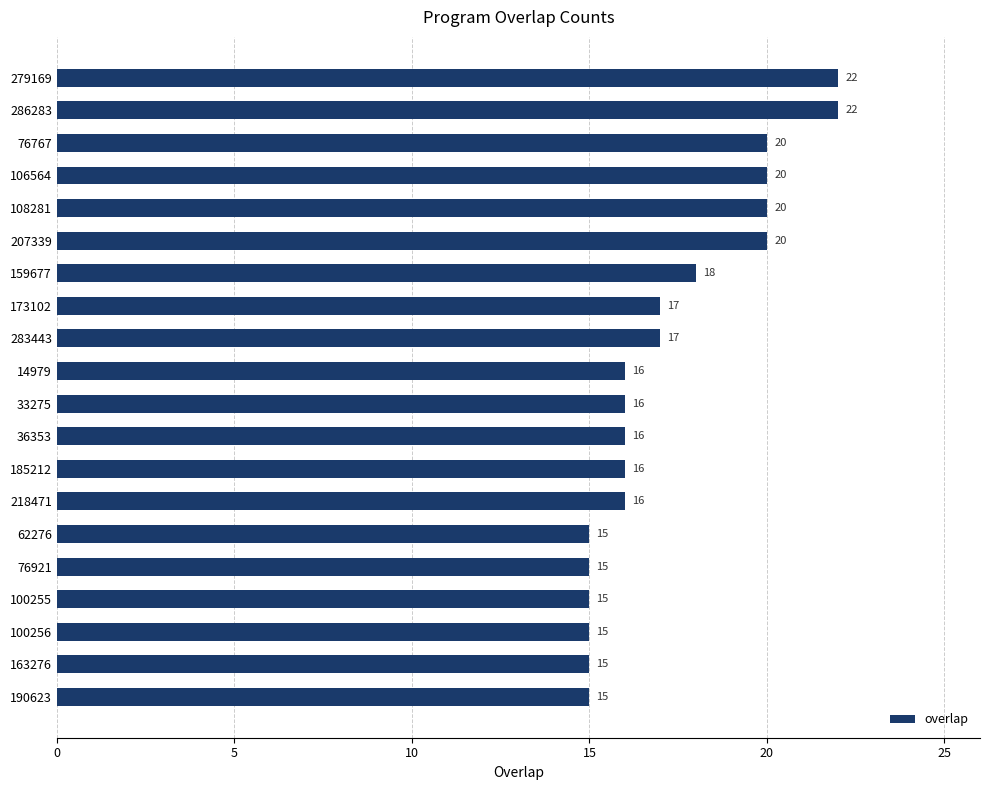

What is the smallest value displayed?

15